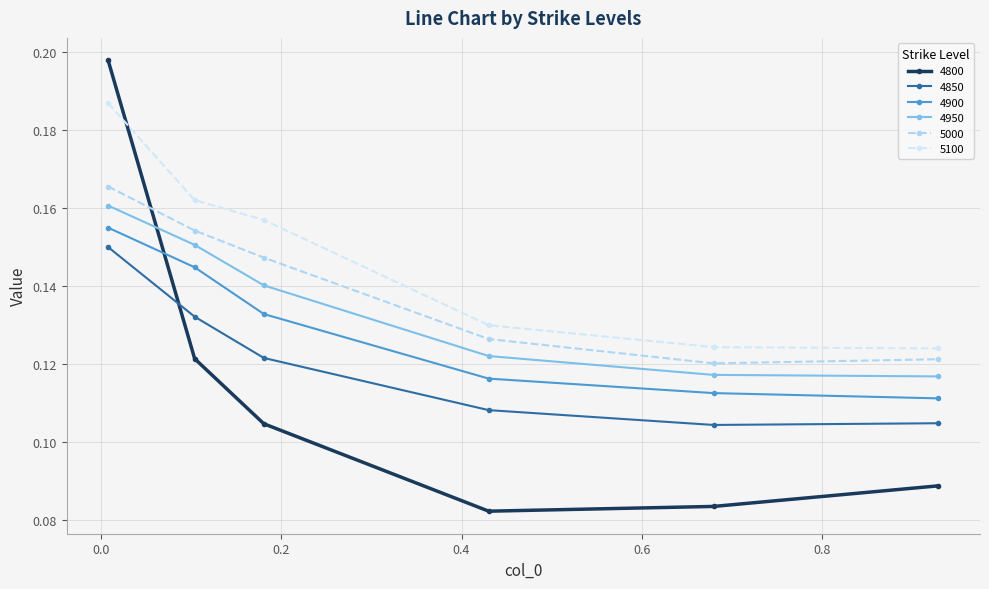

How many 4950 values are between 0 and 1?

6